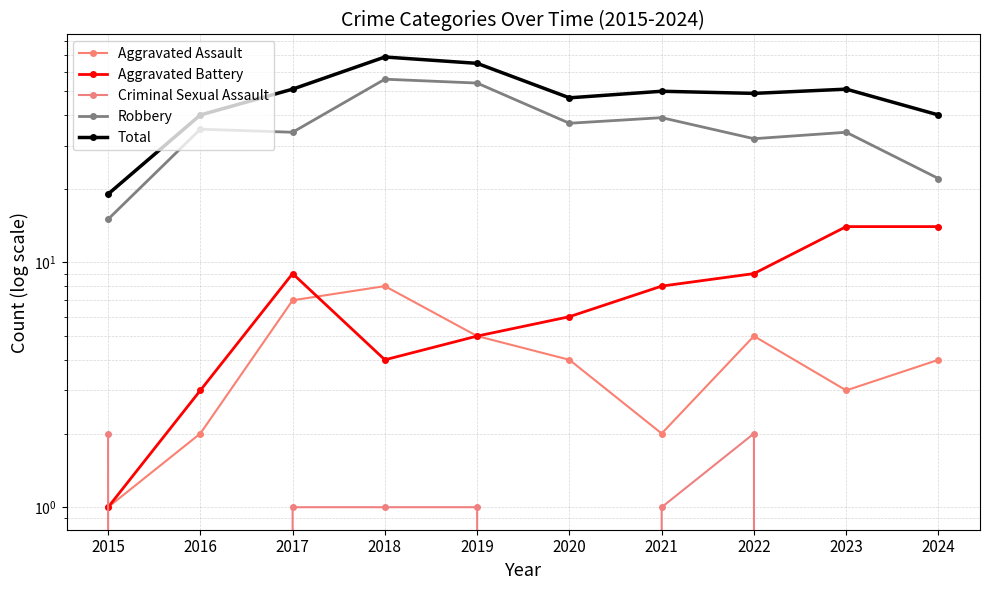

How many interior local peaks does the Robbery series have?

4